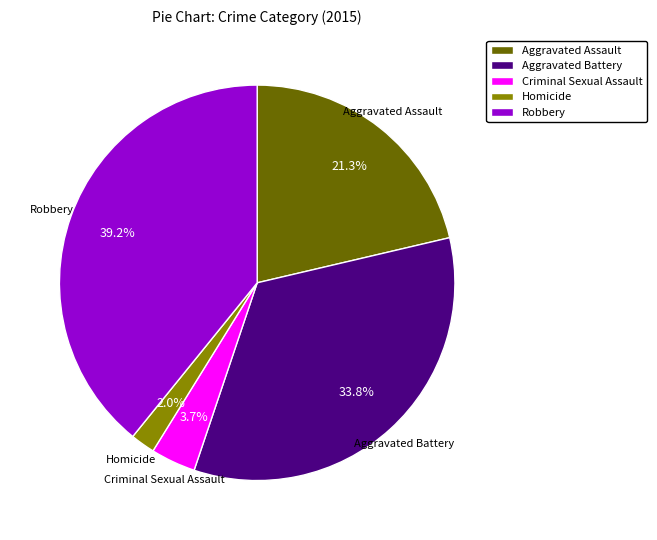

Is the sum of Robbery and Aggravated Battery greater than half?

Yes